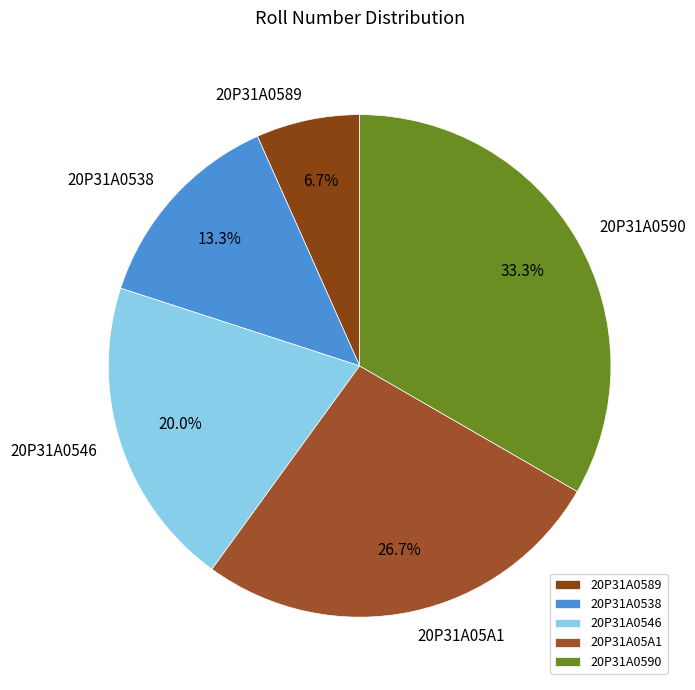

To the nearest percent, what is the difference between the 20P31A05A1 and 20P31A0590 slice percentages?

7%